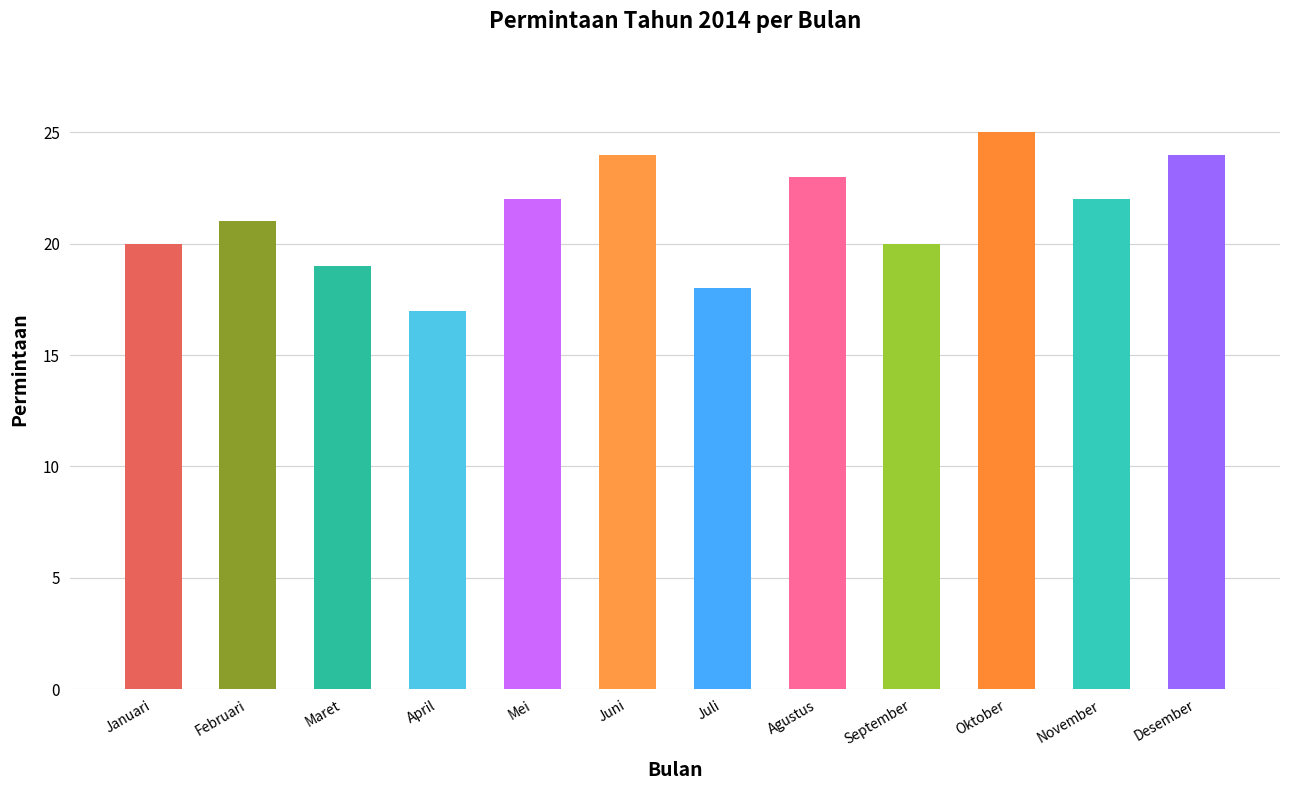

What is the greatest value displayed?

25